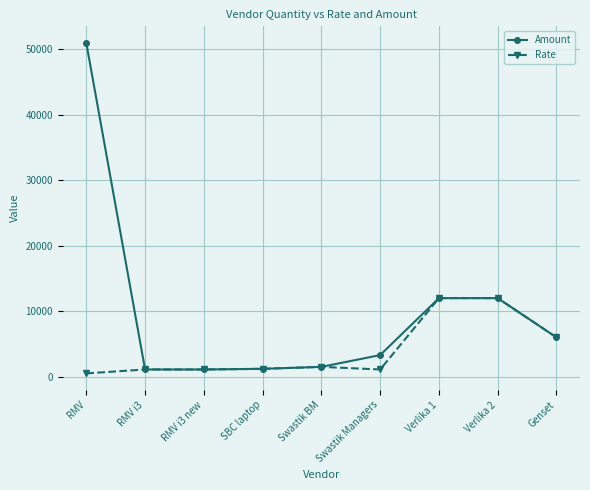

Which series has the largest range (max minus min)?

Amount